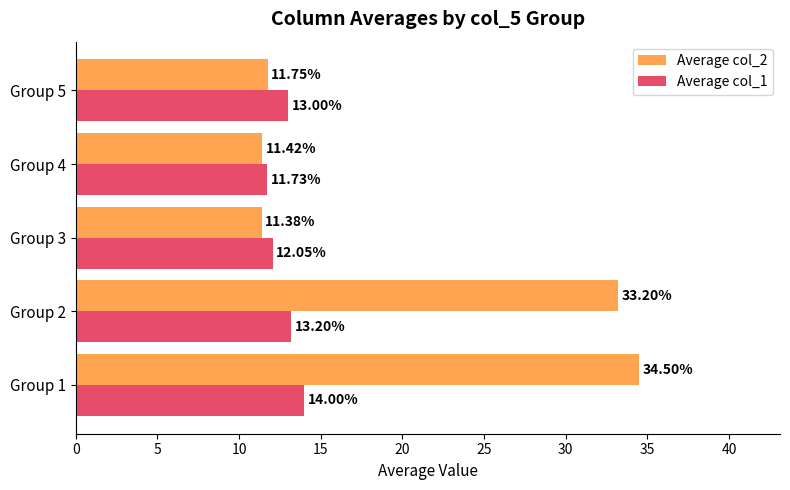

Rank the series by their maximum value, from highest to lowest.

Average col_2, Average col_1